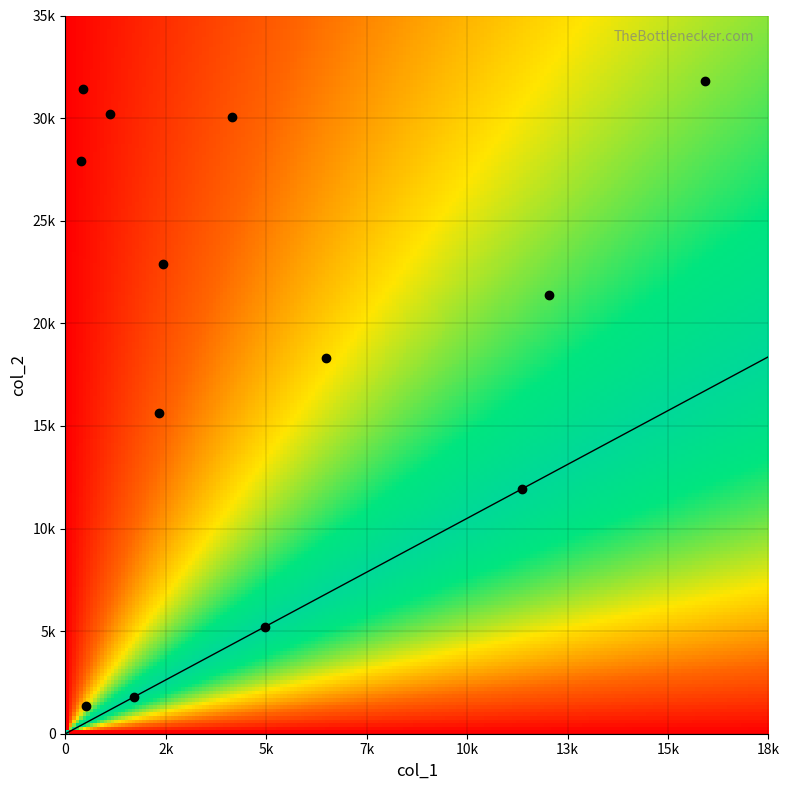

Reading left to right, what are all the values shown in this chart?

Come West Along The Road (4): col_1=474.0	col_2=31703.0	col_0=12.3
Bush In Bloom, The (4): col_1=2472.0	col_2=15782.0	col_0=16.1
Ballina Lasses, The (4): col_1=5258.0	col_2=5258.0	col_0=16.8
Buntata 's Sgadan (4): col_1=4389.0	col_2=30296.0	col_0=17.4
Alfie Joe Denning's (4): col_1=12034.0	col_2=12034.0	col_0=18.1
Boys Of Ballisodare, The (4): col_1=535.0	col_2=1354.0	col_0=18.1
Brolum (4): col_1=1814.0	col_2=1814.0	col_0=18.1
Farm Hill Lasses (4): col_1=16840.0	col_2=32085.0	col_0=18.1
Lad O'Beirne's (4): col_1=406.0	col_2=28147.0	col_0=18.1
Marian's Favourite (4): col_1=2577.0	col_2=23068.0	col_0=18.1
Peter Street (4): col_1=1171.0	col_2=30460.0	col_0=18.1
Sir George MacKenzie (4): col_1=6874.0	col_2=18449.0	col_0=18.1
Susan's Den (4): col_1=12746.0	col_2=21577.0	col_0=18.1